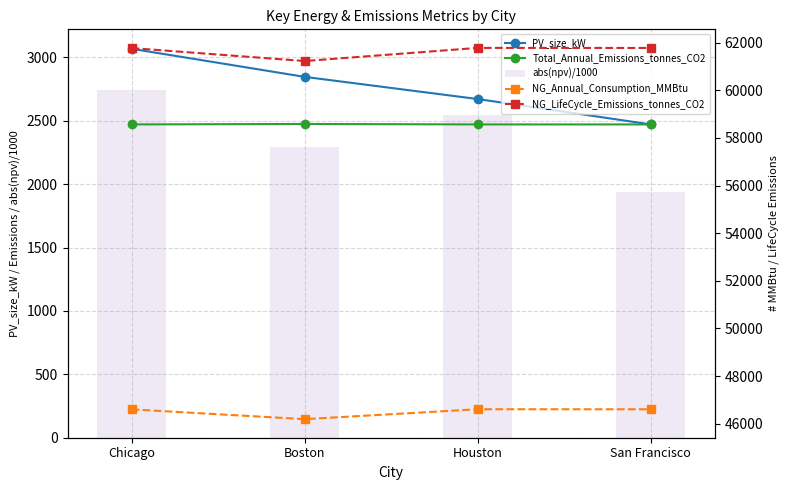

What is the sum of the NG_LifeCycle_Emissions_tonnes_CO2 values at San Francisco and Boston?

123006.8